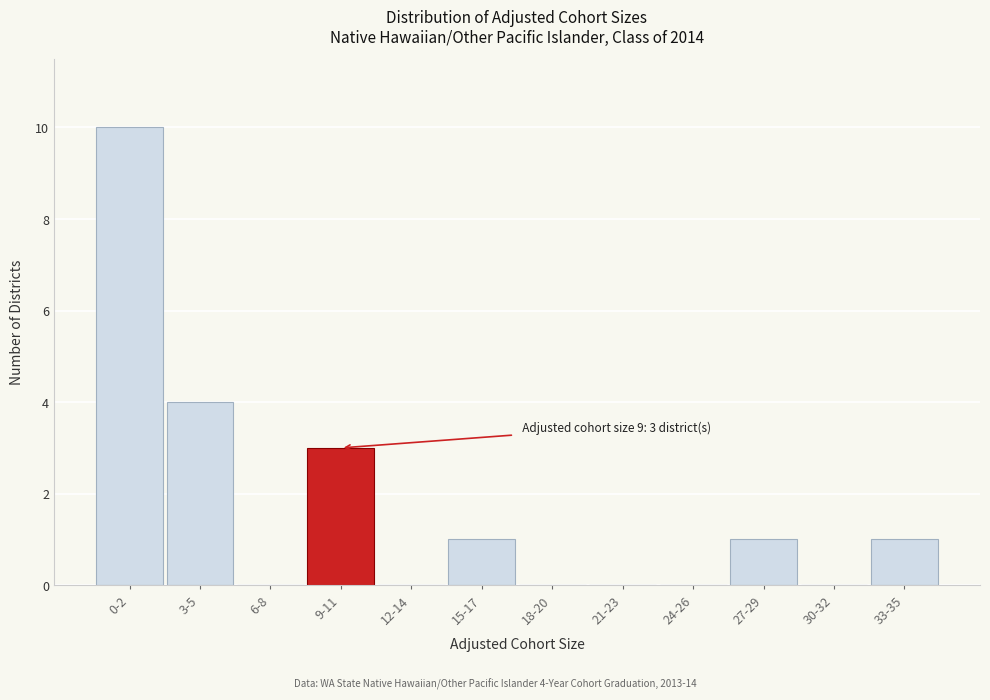

Reading left to right, list all the values displayed in this chart.

0-2=10	3-5=4	6-8=0	9-11=3	12-14=0	15-17=1	18-20=0	21-23=0	24-26=0	27-29=1	30-32=0	33-35=1